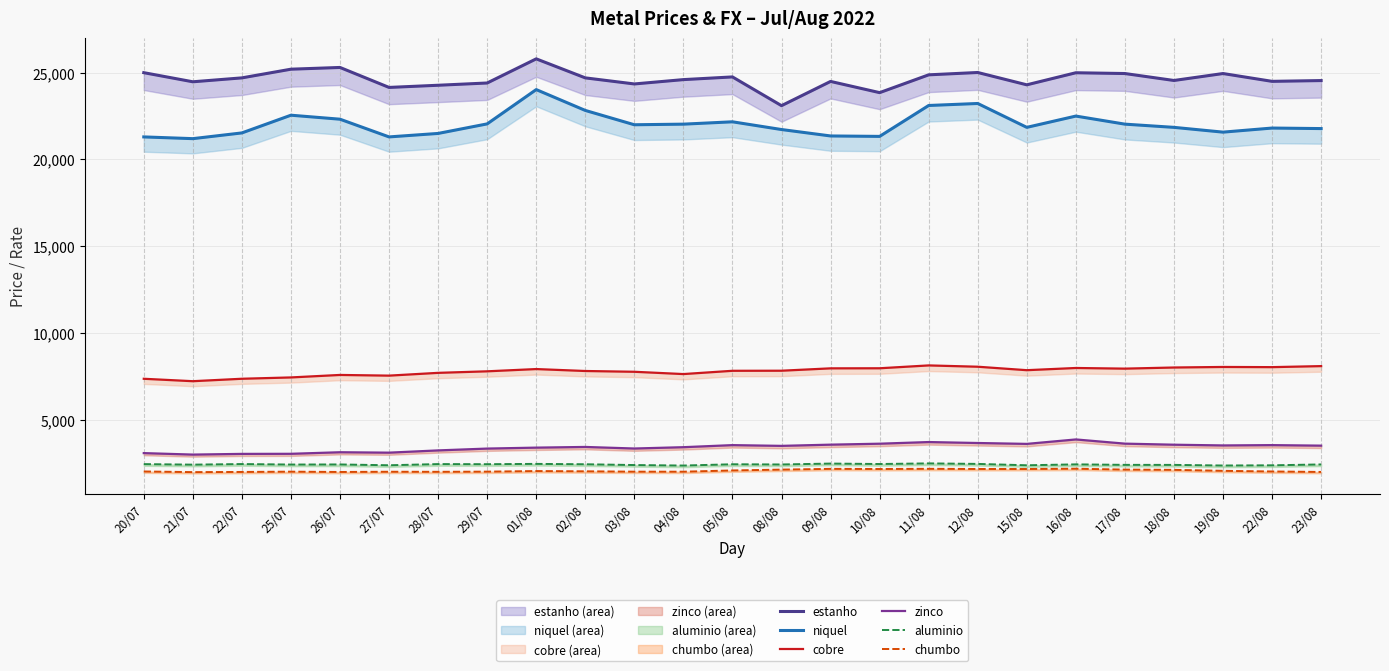

What is the sum of the zinco values at 21/07 and 08/08?

6512.0